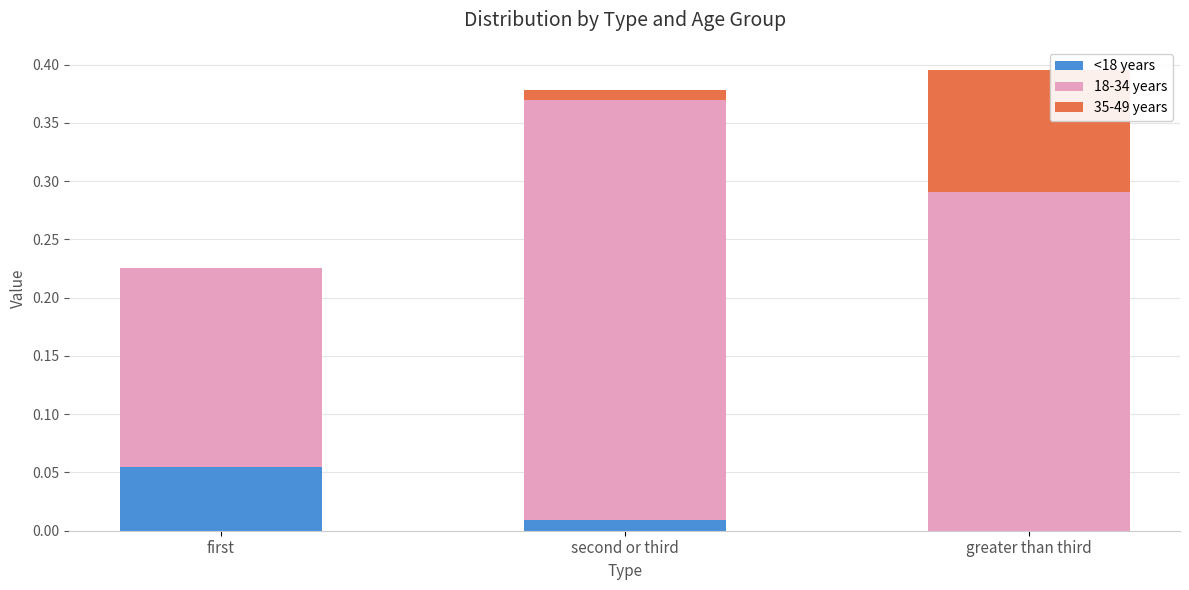

What is the label of the 3rd bar from the right?

first